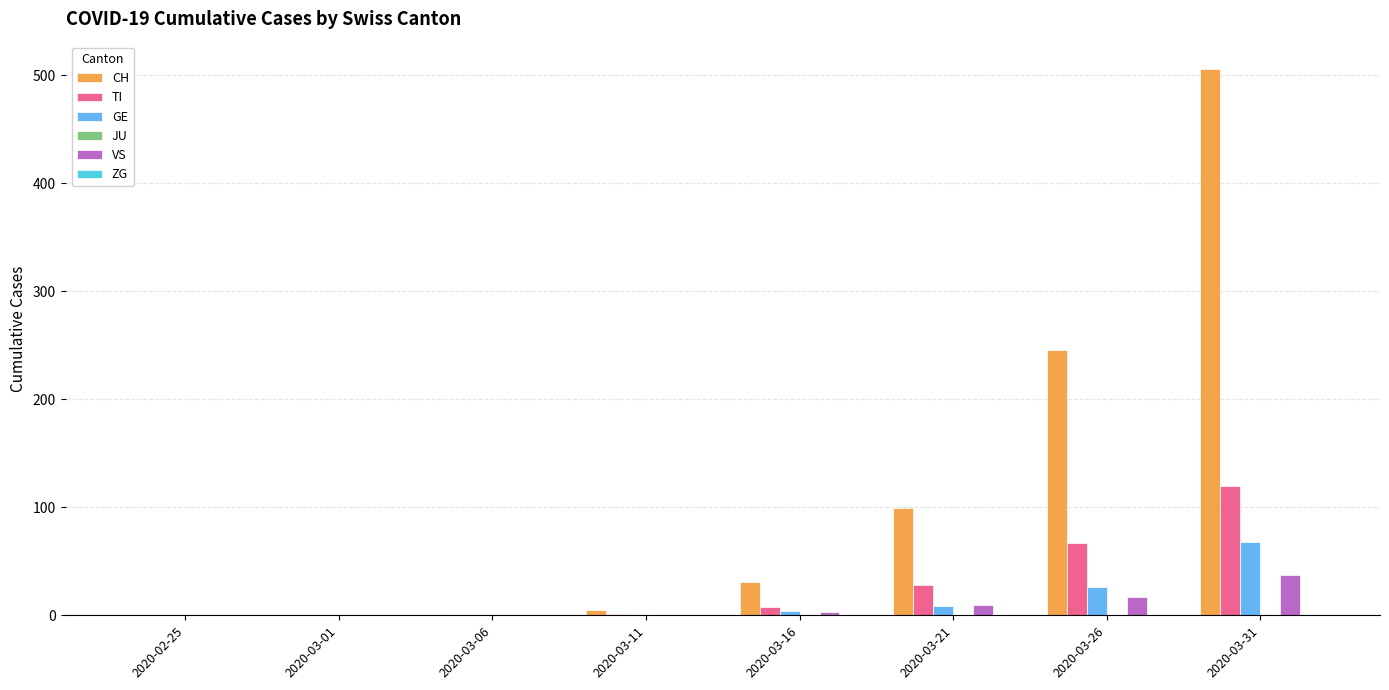

Which series has the largest total across all categories?

CH